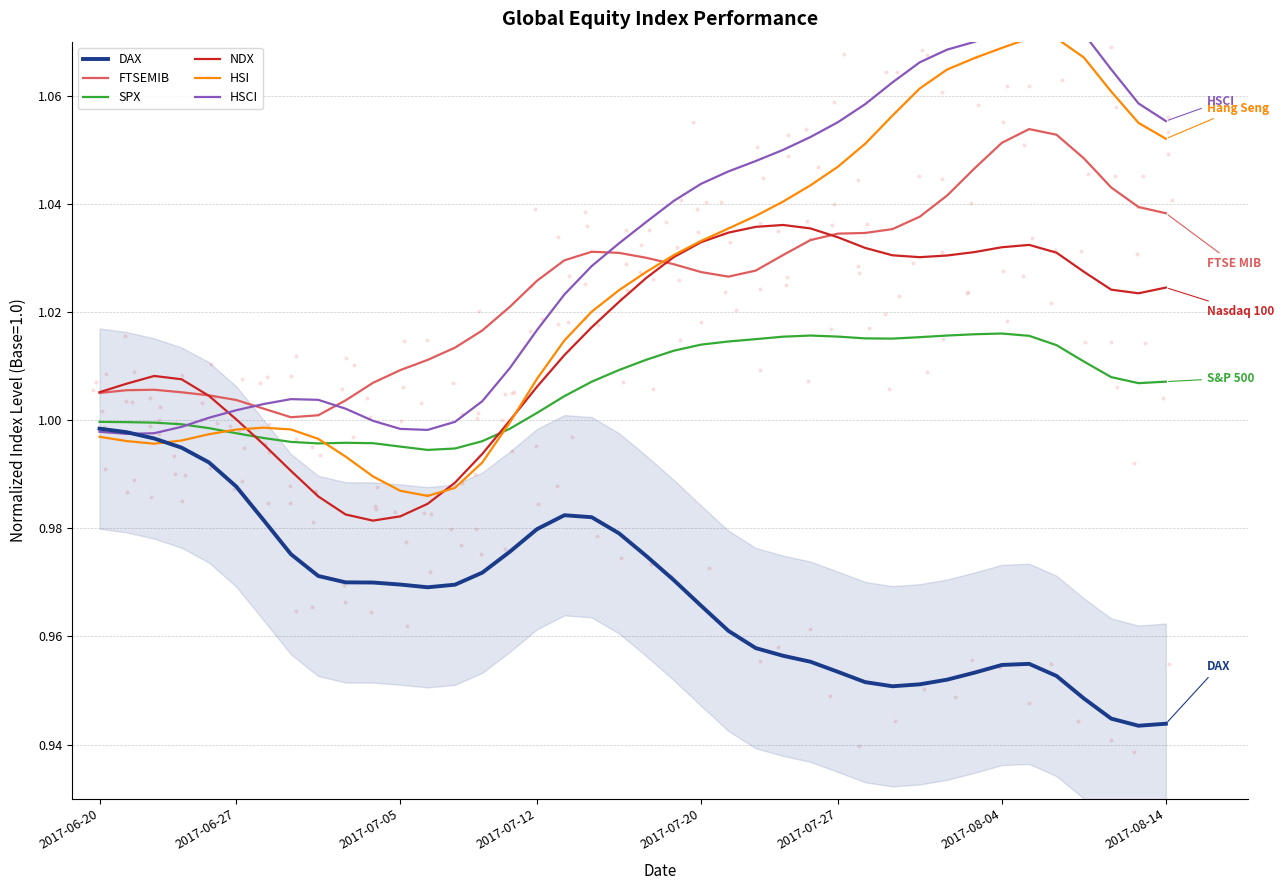

What are all the series names shown in the legend?

DAX, FTSEMIB, SPX, NDX, HSI, HSCI